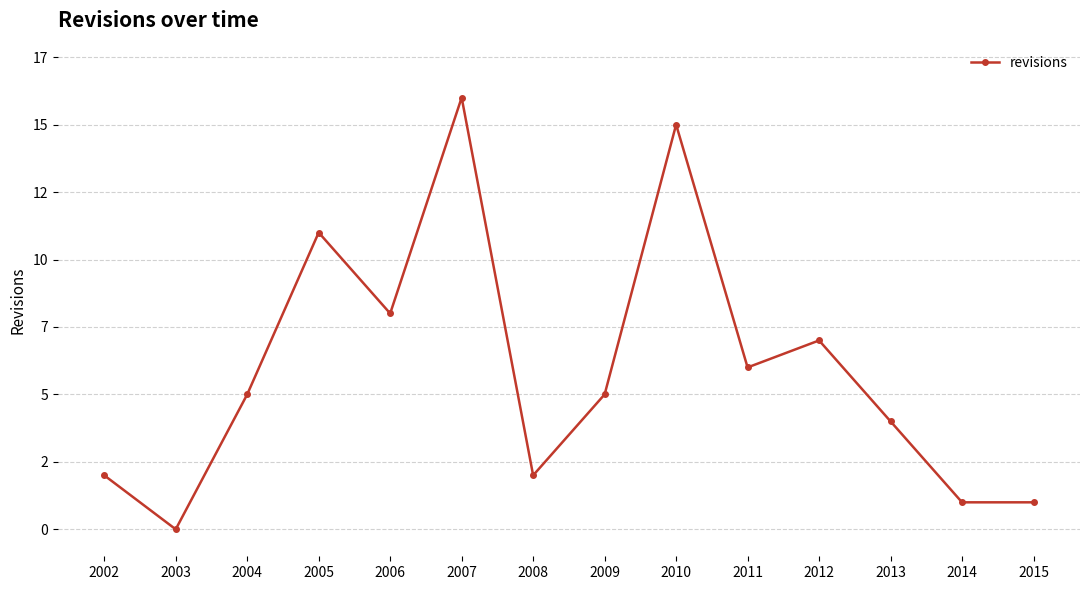

Reading left to right, list all the values displayed in this chart.

2	0	5	11	8	16	2	5	15	6	7	4	1	1